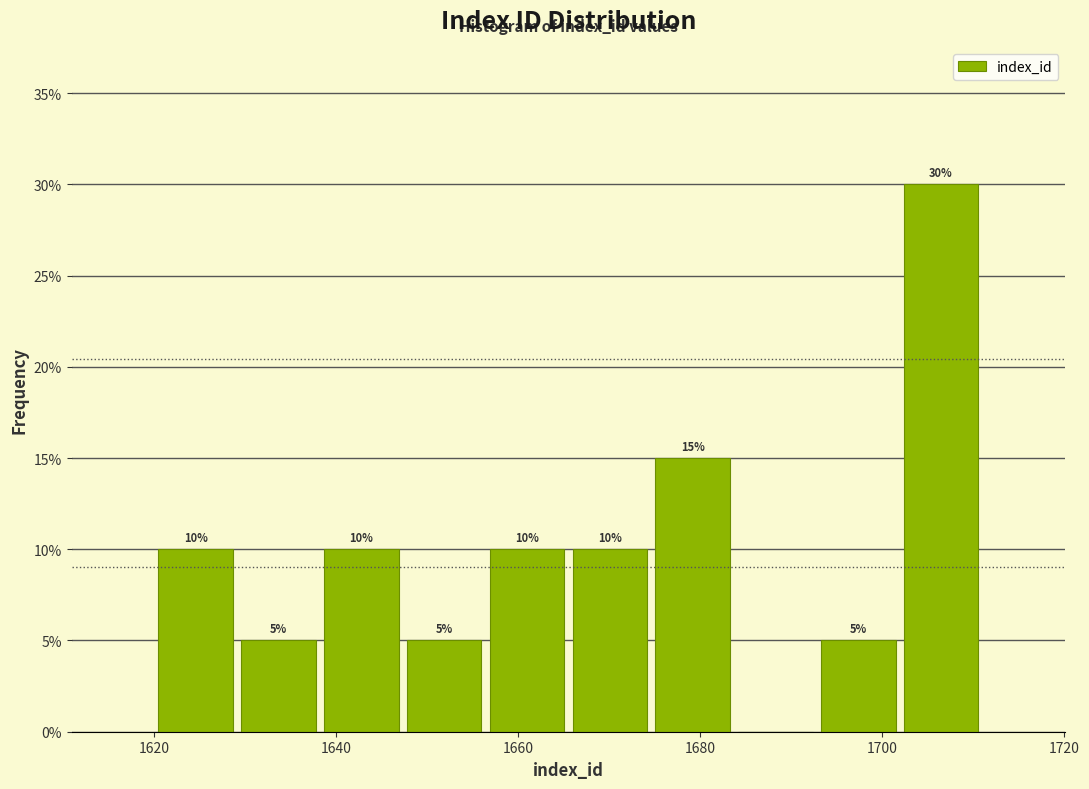

Over which range of the x-axis is the bar tallest?

1702 to 1712